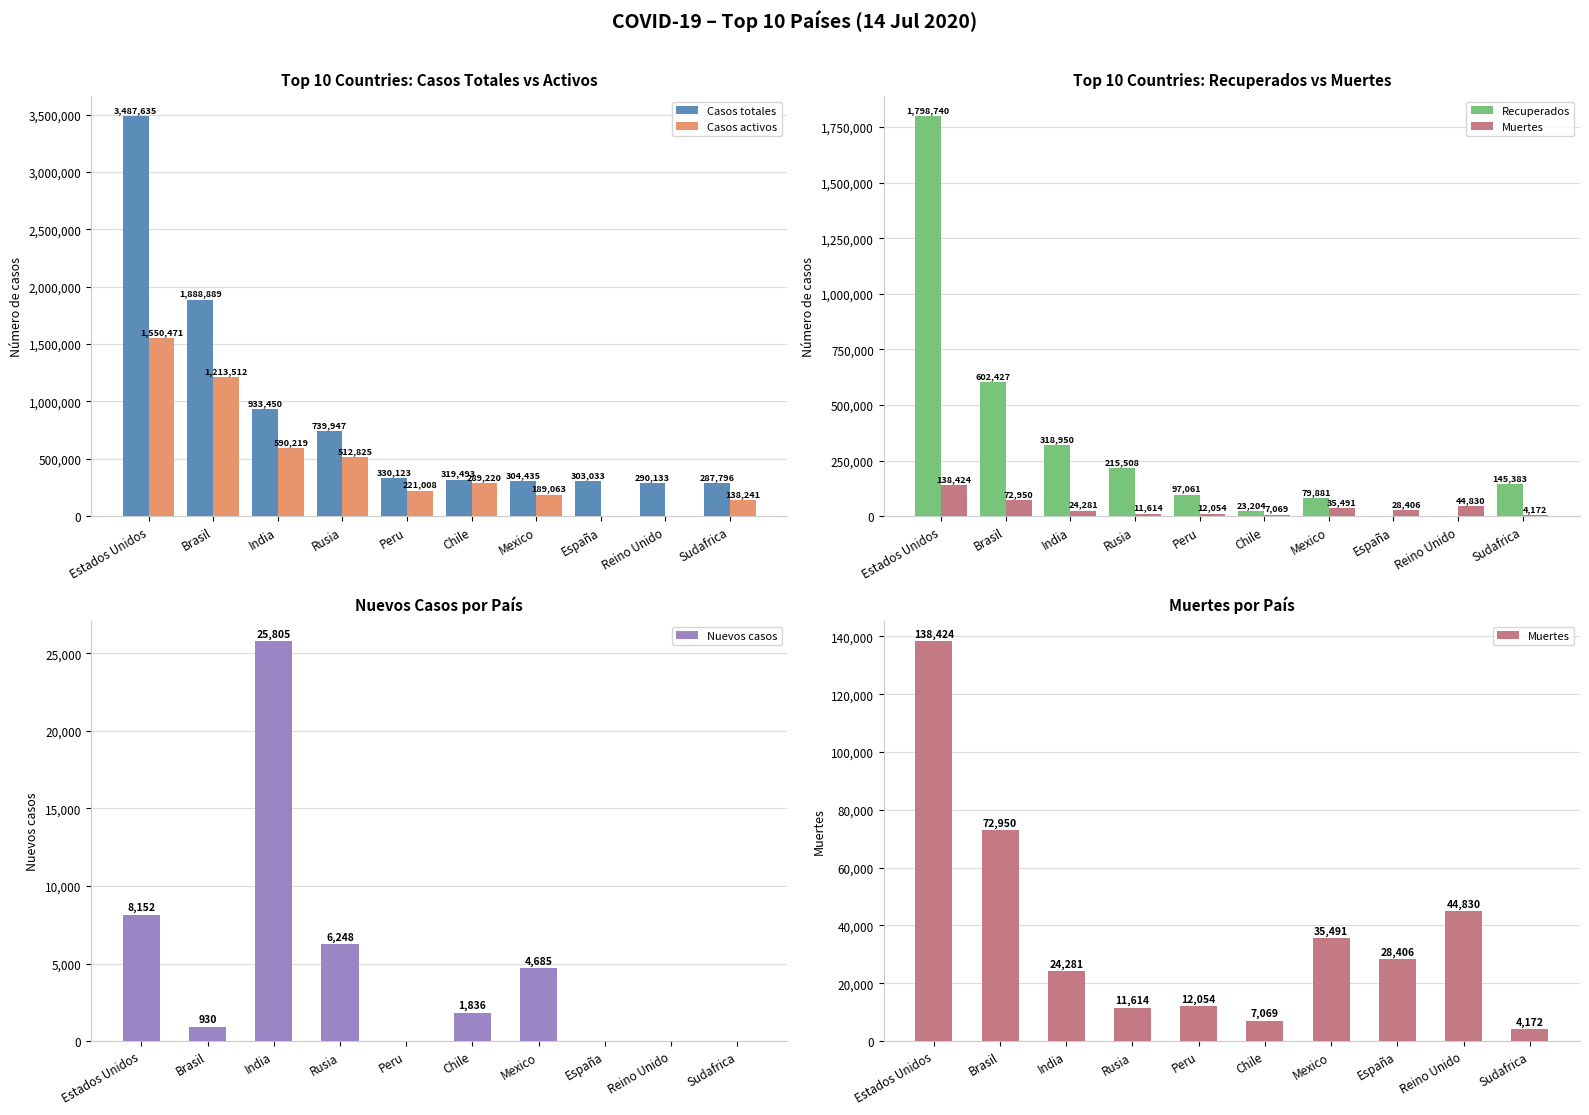

What is the label of the 7th bar from the right?

Rusia